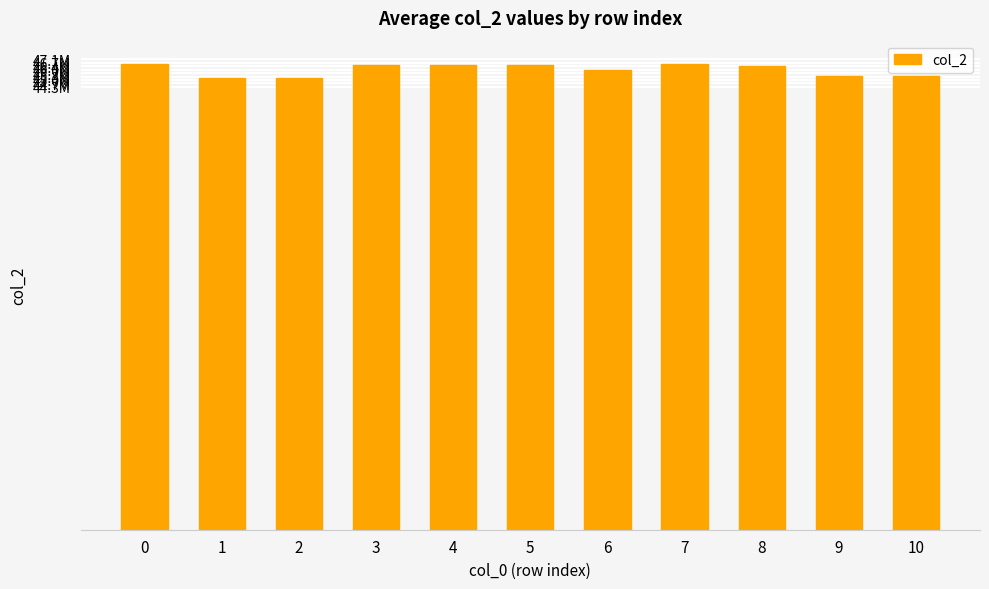

Does the chart contain any negative values?

No